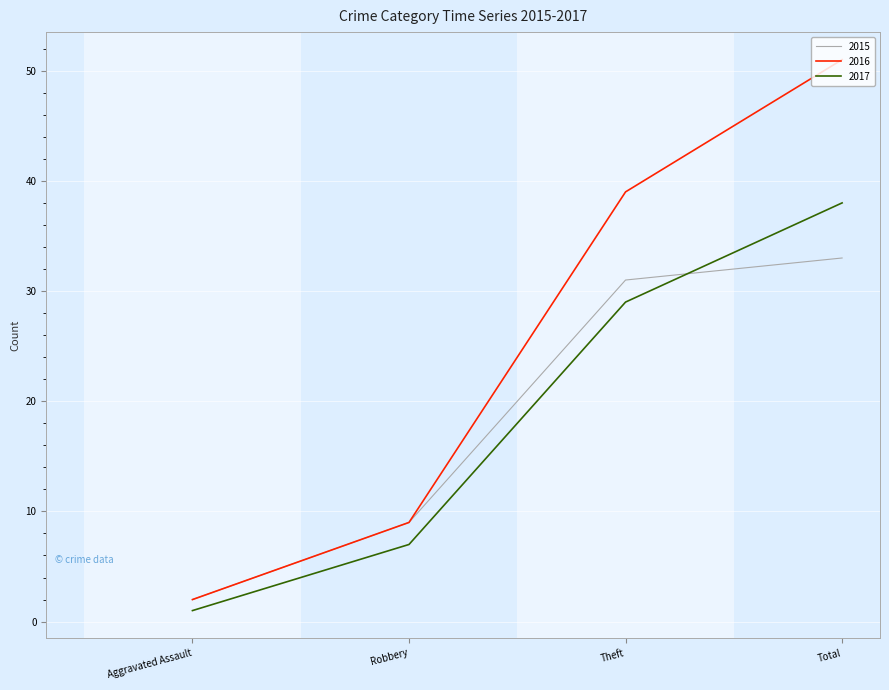

Which series has the widest spread of values?

2016